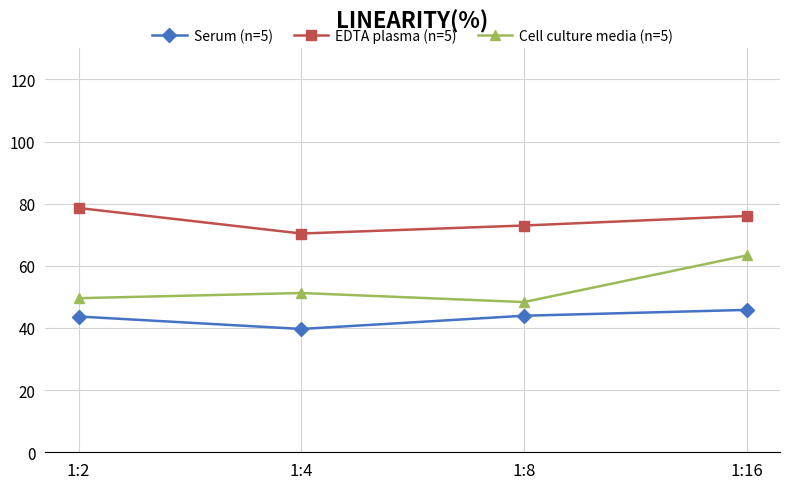

At which label does Serum (n=5) reach its minimum?

1:4